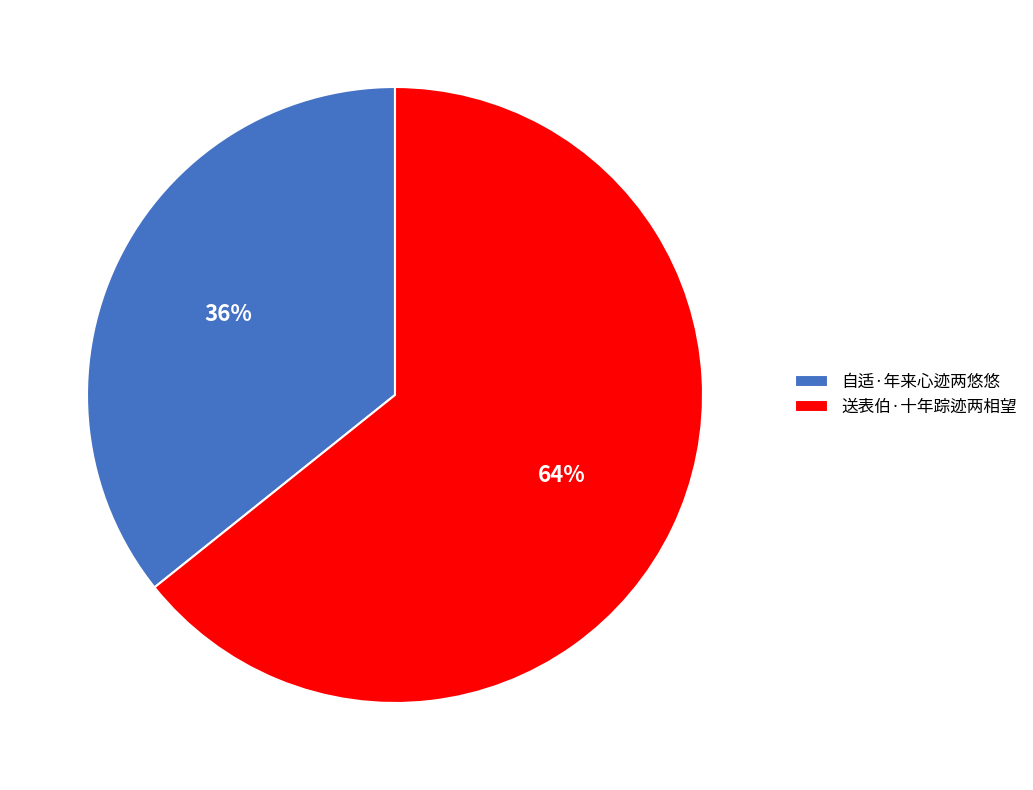

Is the sum of 自适·年来心迹两悠悠 and 送表伯·十年踪迹两相望 greater than half?

Yes